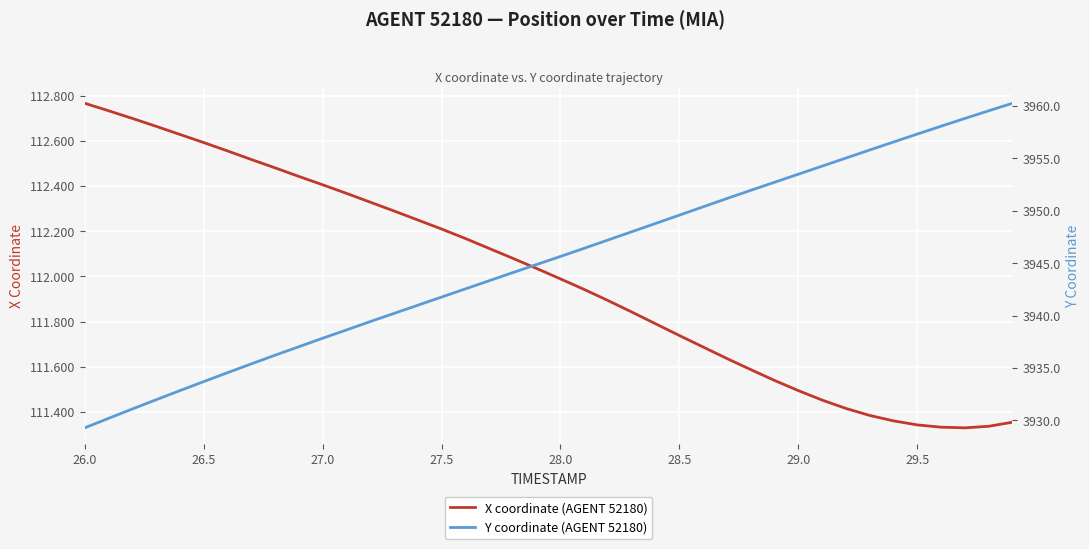

Which category has the highest value in the X coordinate (AGENT 52180) series?

26.0